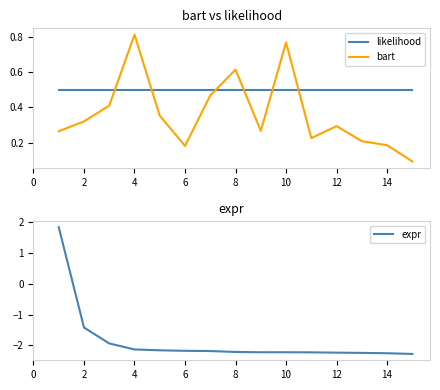

At how many categories does at least one series exceed 0?

15